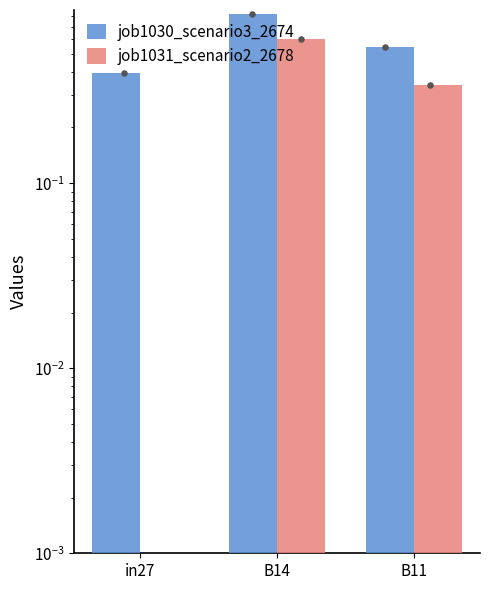

What is the total value across all series at in27?

0.4